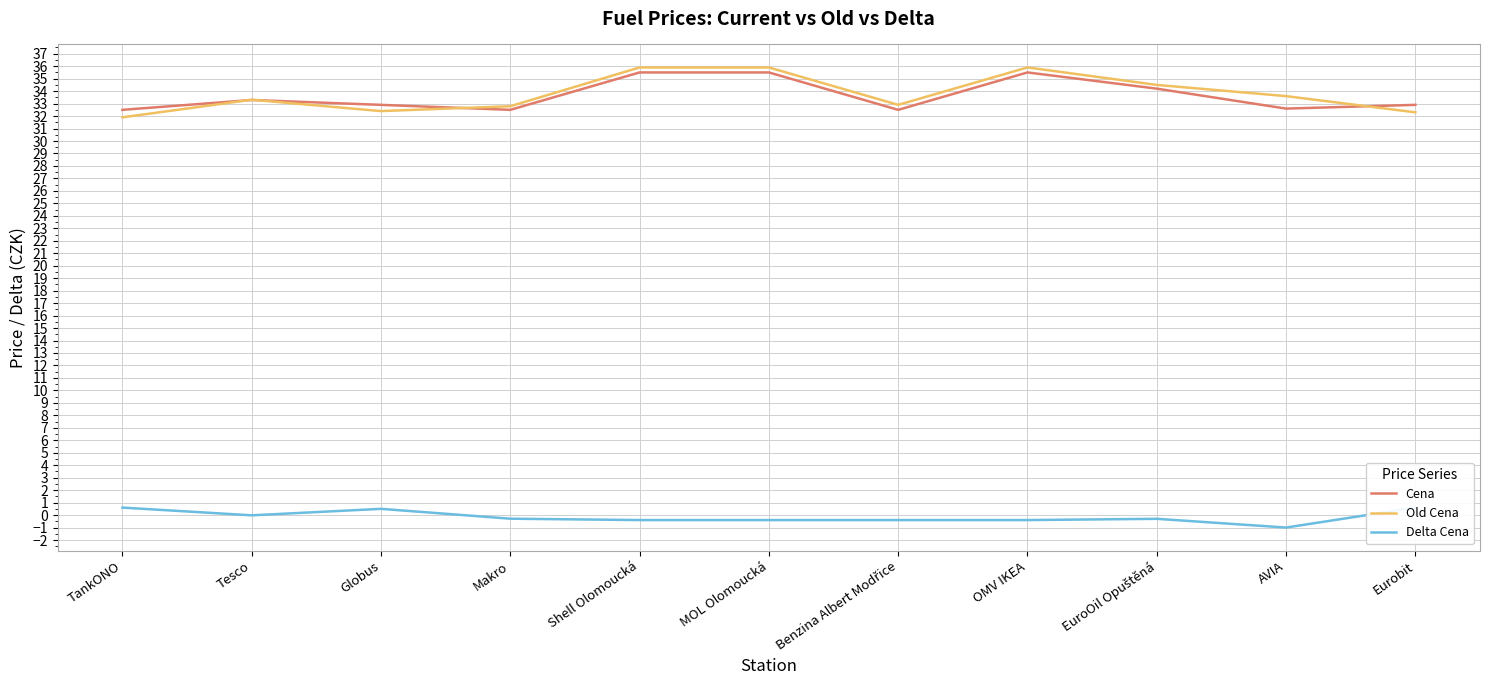

In Delta Cena, how many points are higher than both neighbors (excluding endpoints)?

2